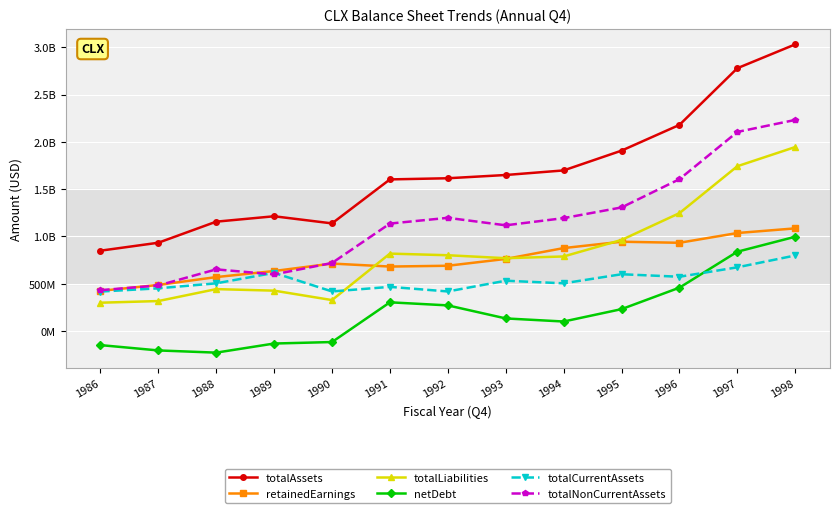

At which category does totalLiabilities reach its first local peak?

1988